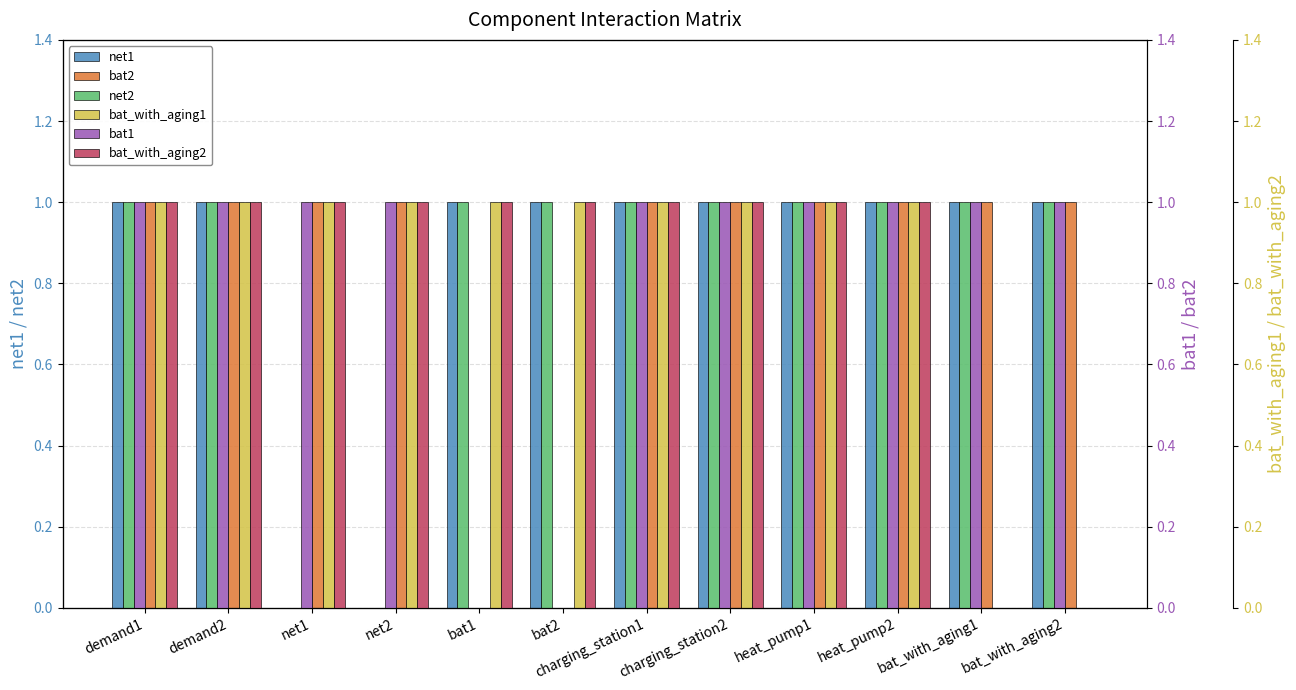

Which category has the lowest value in the bat_with_aging1 series?

bat_with_aging1